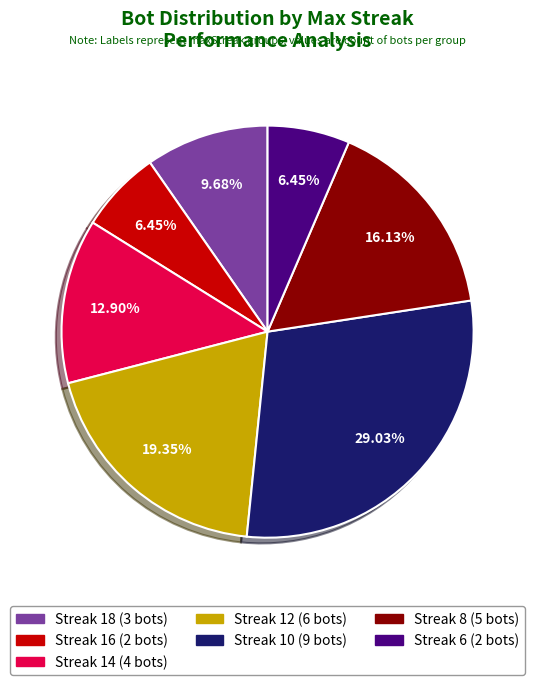

Is there any slice that represents more than half of the pie?

No